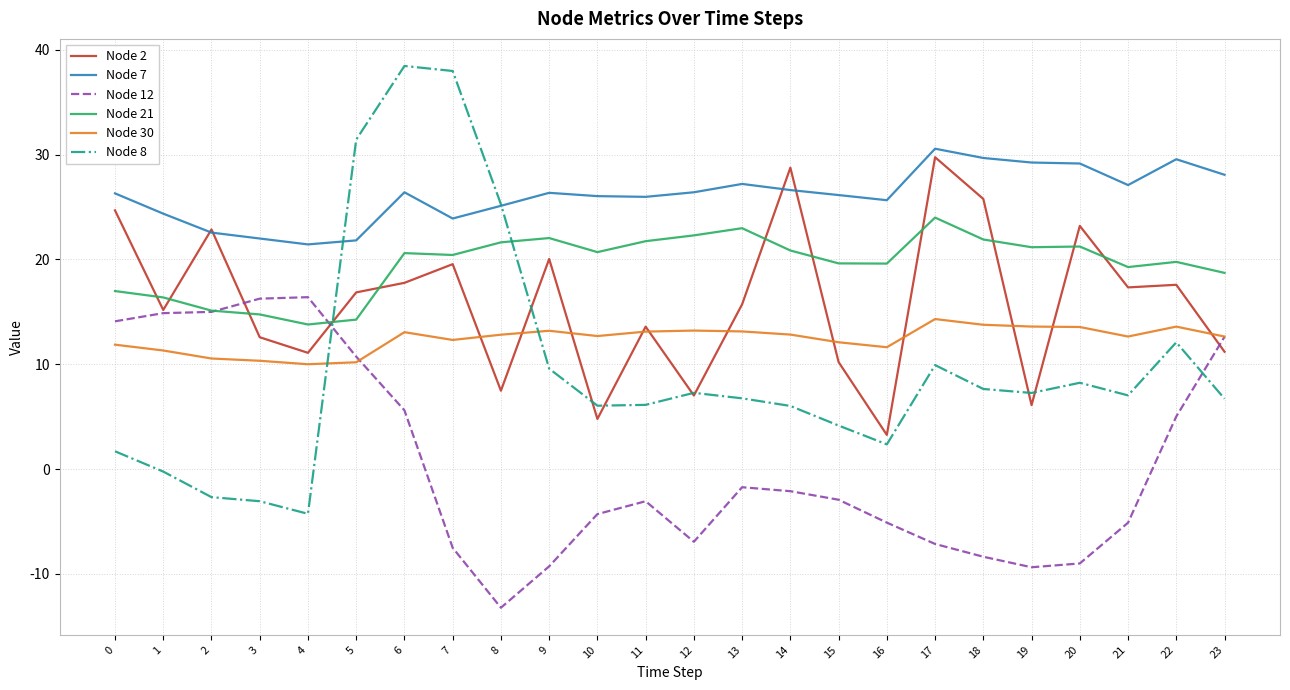

True or false: Node 2 and Node 7 intersect in this chart.

True